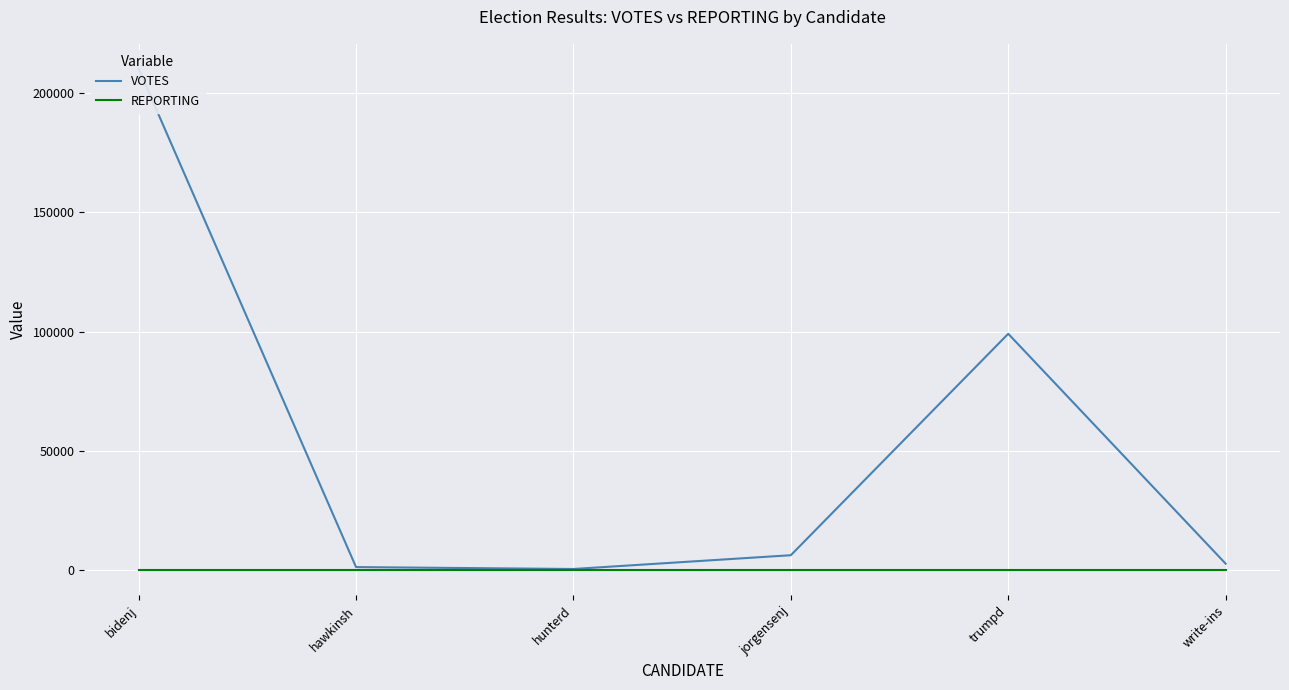

Where is the first local maximum for VOTES?

trumpd